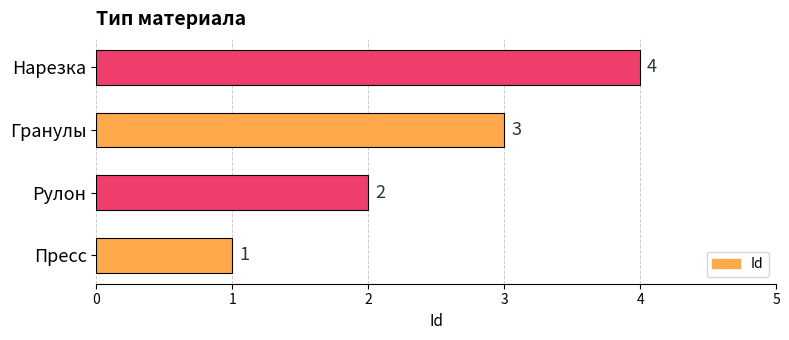

Count the values in the range 2 to 4.

3